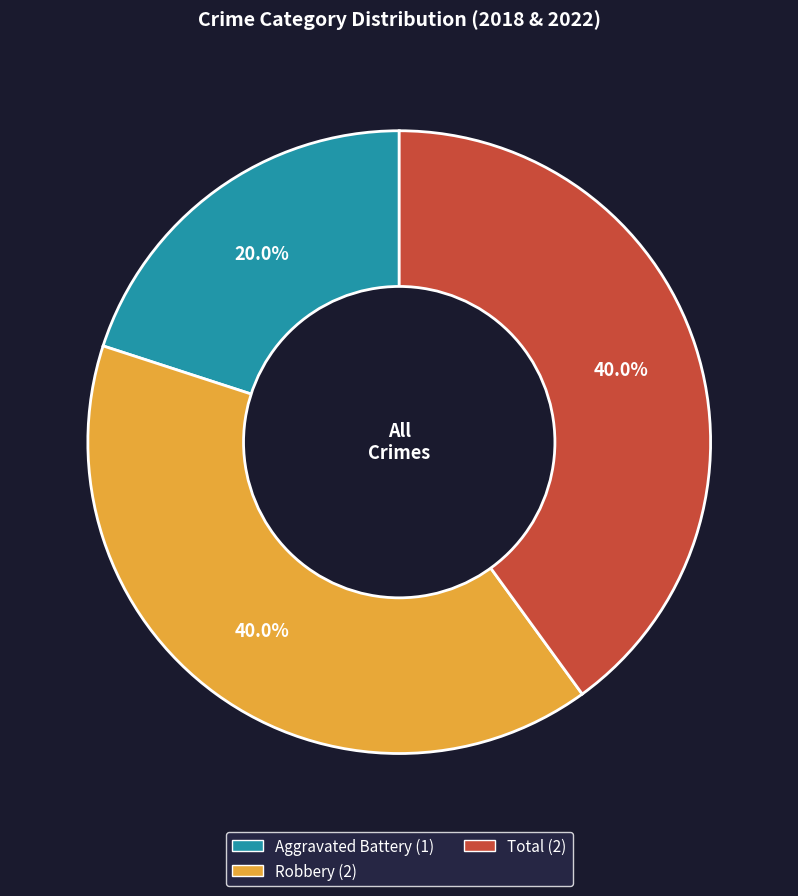

Which has a higher value, Robbery or Aggravated Battery?

Robbery